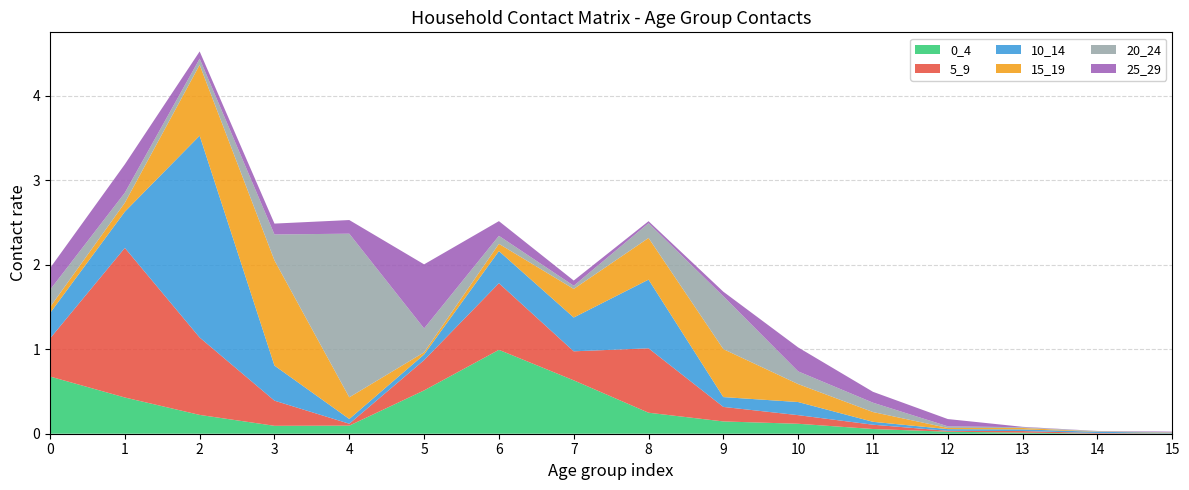

Reading left to right, list all the values displayed in this chart.

0_4: 0.7	0.4	0.2	0.1	0.1	0.5	1.0	0.6	0.2	0.1	0.1	0.1	0.0	0.0	0.0	0.0
5_9: 0.5	1.8	0.9	0.3	0.0	0.4	0.8	0.3	0.8	0.2	0.1	0.1	0.0	0.0	0.0	0.0
10_14: 0.3	0.4	2.4	0.4	0.1	0.1	0.4	0.4	0.8	0.1	0.2	0.0	0.0	0.0	0.0	0.0
15_19: 0.1	0.1	0.8	1.2	0.3	0.0	0.1	0.3	0.5	0.6	0.2	0.1	0.0	0.0	0.0	0.0
20_24: 0.2	0.1	0.1	0.3	1.9	0.3	0.1	0.0	0.2	0.6	0.2	0.1	0.0	0.0	0.0	0.0
25_29: 0.3	0.3	0.1	0.1	0.2	0.8	0.2	0.1	0.0	0.1	0.3	0.1	0.1	0.0	0.0	0.0